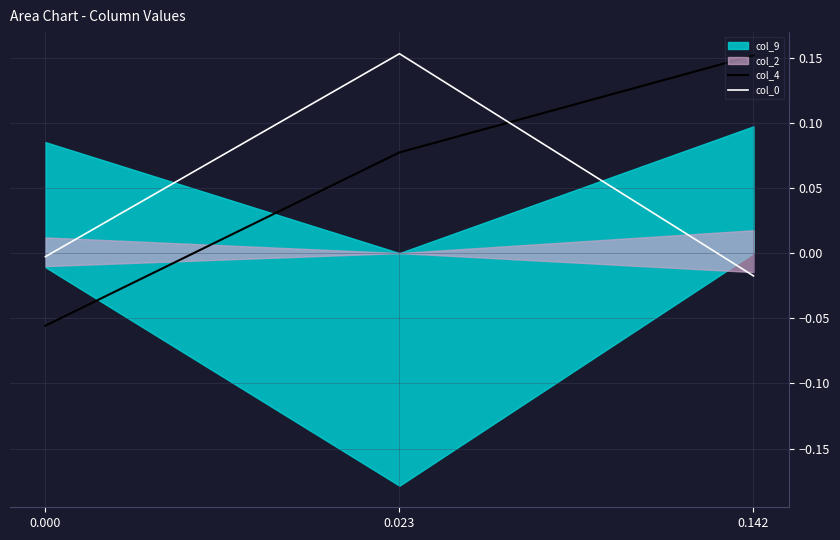

Between 0.023 and 0.142, which series saw the biggest shift?

col_0